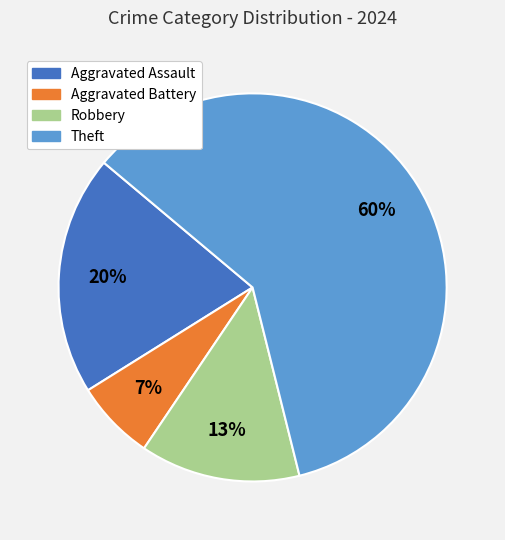

Which category has the biggest portion of the pie?

Theft